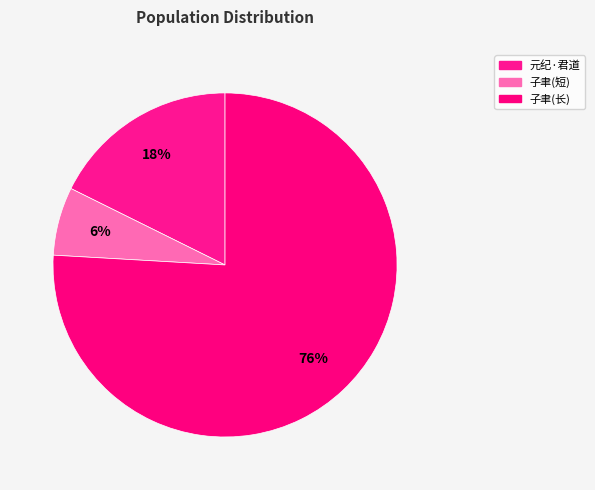

Count the number of slices in the pie.

3